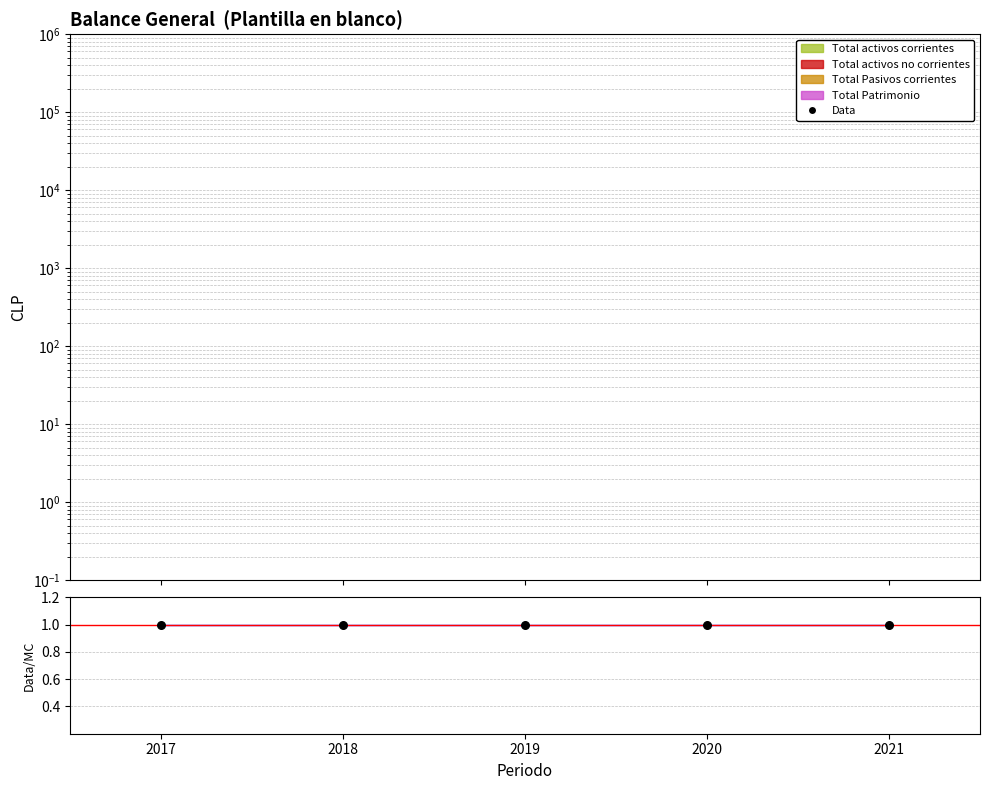

Is the value of Total Patrimonio at 2017 greater than the value of Data at 2018?

No